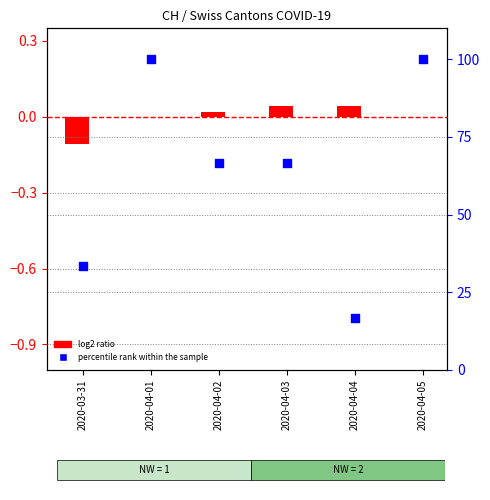

Which series contains the lowest Y value?

log2 ratio (CH)